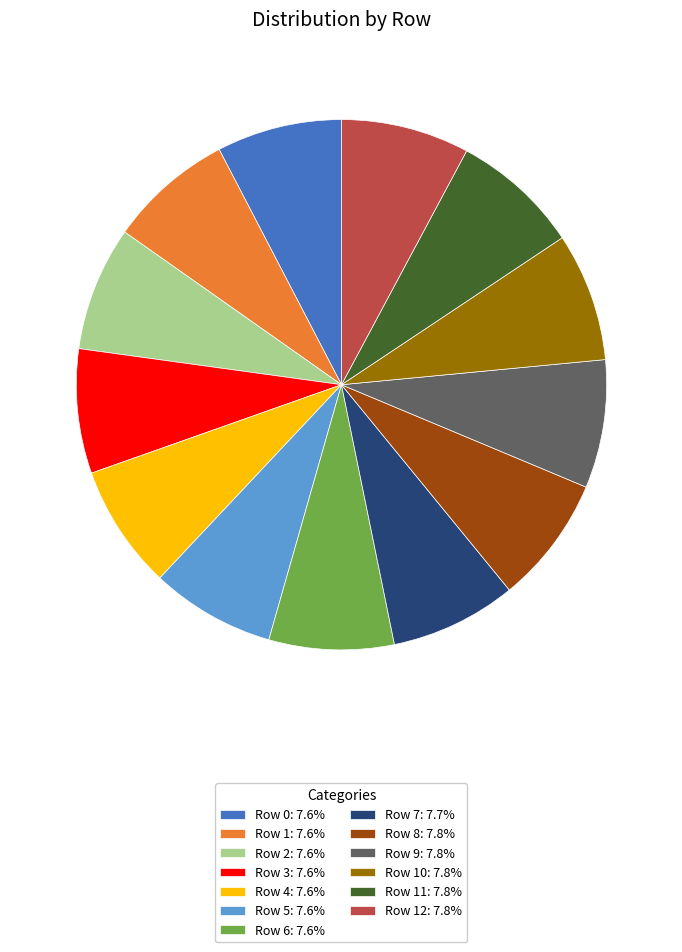

How many slices are in this pie chart?

13